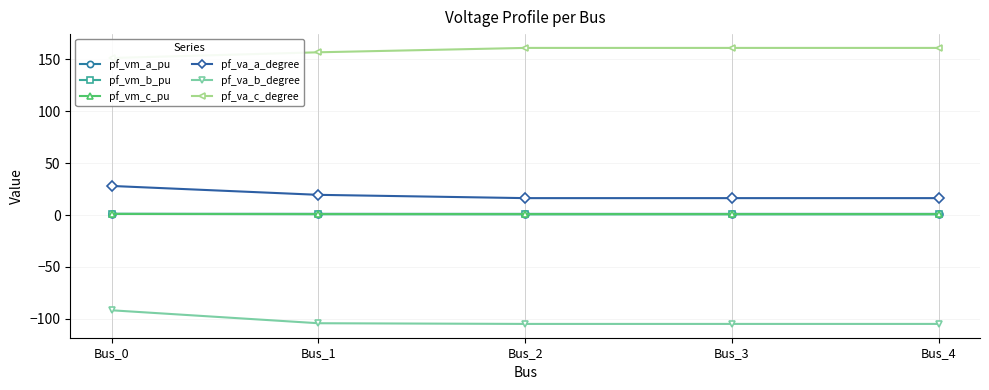

Reading left to right, transcribe all the data shown in this chart.

pf_vm_a_pu: 1.1	1.1	1.1	1.1	1.1
pf_vm_b_pu: 1.0	0.8	0.6	0.6	0.6
pf_vm_c_pu: 1.1	0.9	0.9	0.9	0.9
pf_va_a_degree: 28.0	19.4	16.3	16.3	16.3
pf_va_b_degree: -91.8	-104.3	-104.9	-104.9	-104.9
pf_va_c_degree: 151.2	156.7	161.0	161.0	161.0